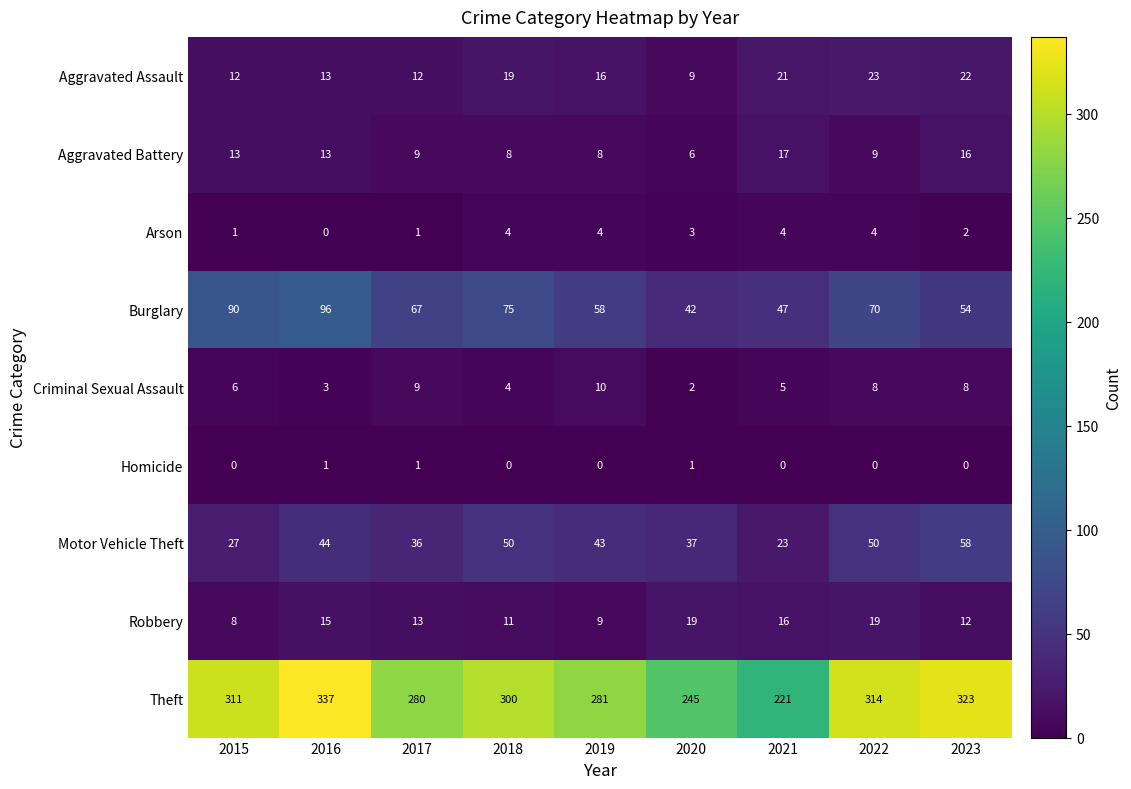

What is the difference between the highest and lowest values at 2015?

311